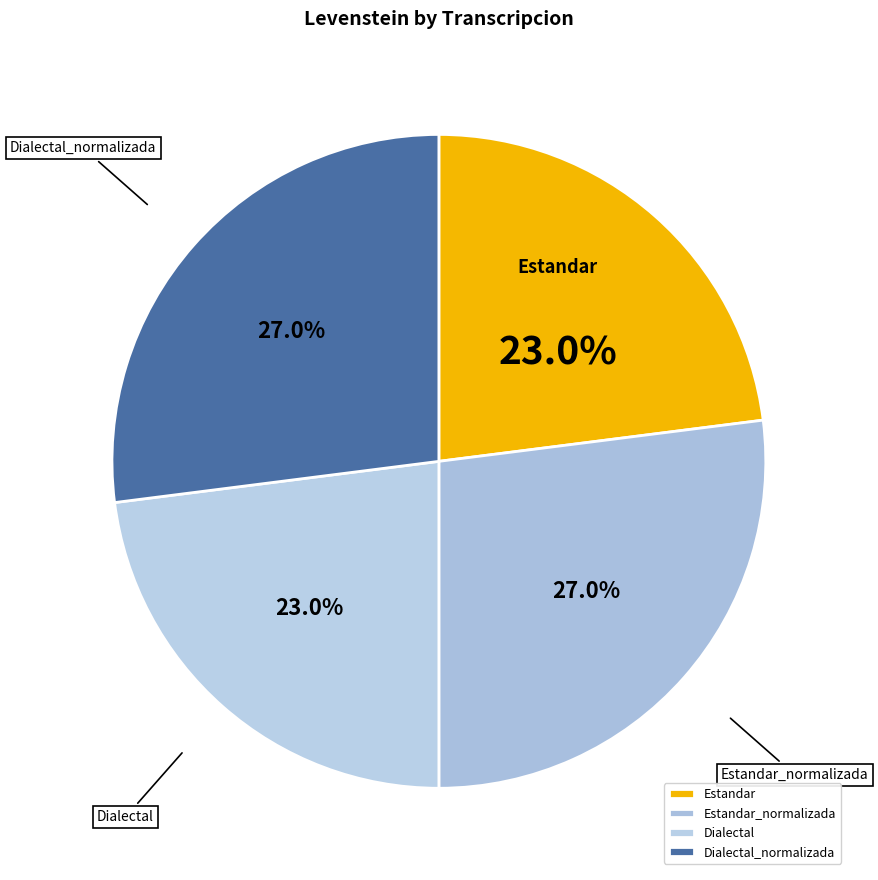

Combined, what portion of the pie is Estandar and Dialectal?

46.0%